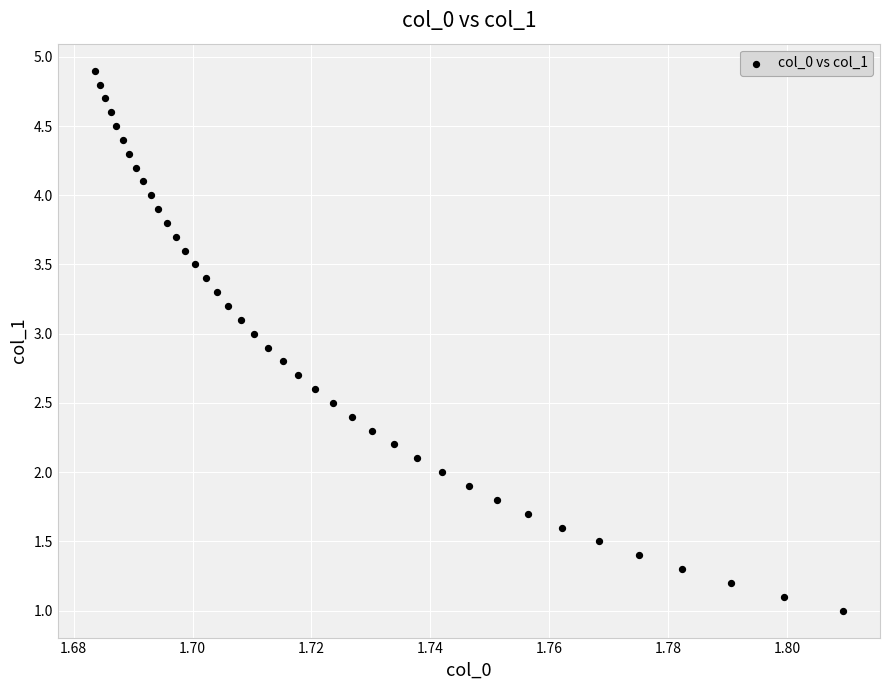

How many points are shown in the scatter plot?

40